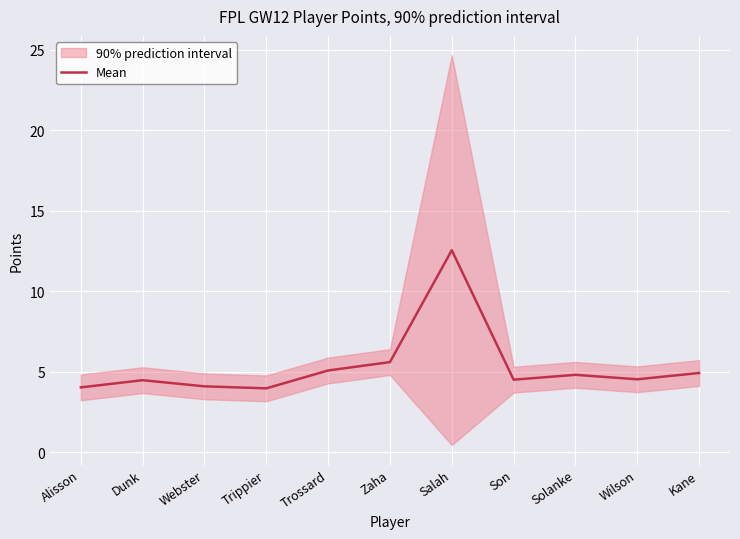

What is the greatest value displayed?

12.6